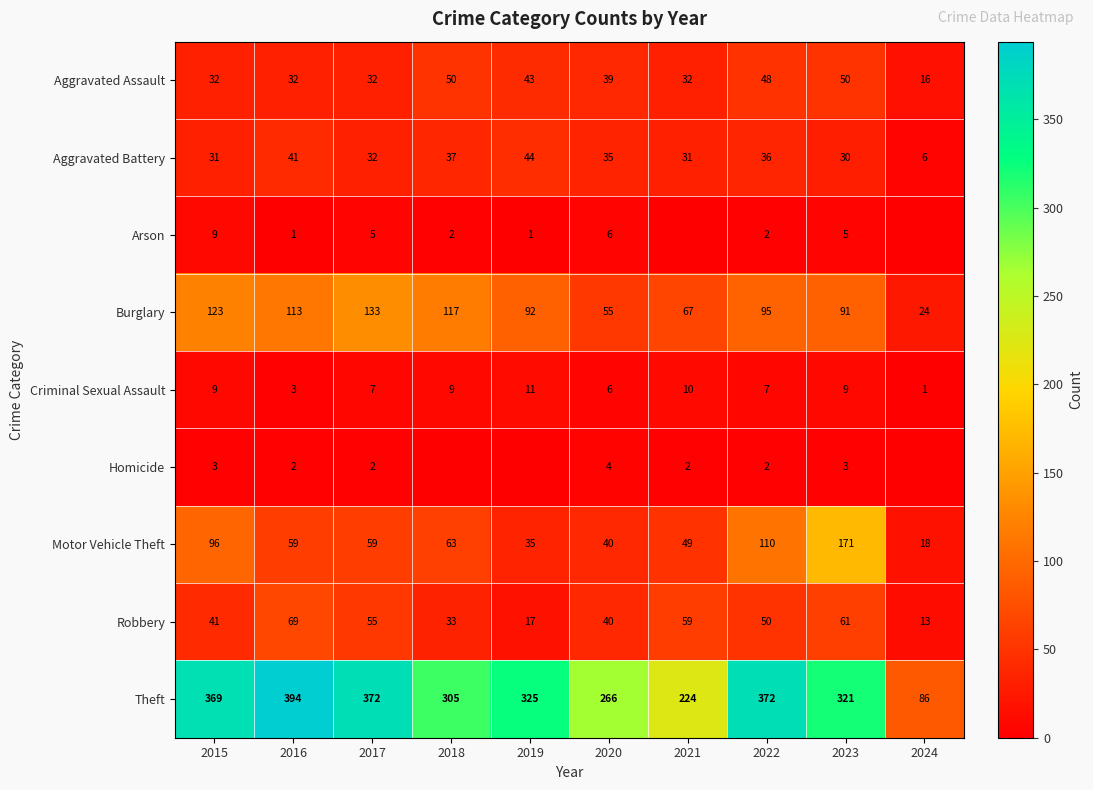

Is it true that Arson equals 5 at 2017?

True